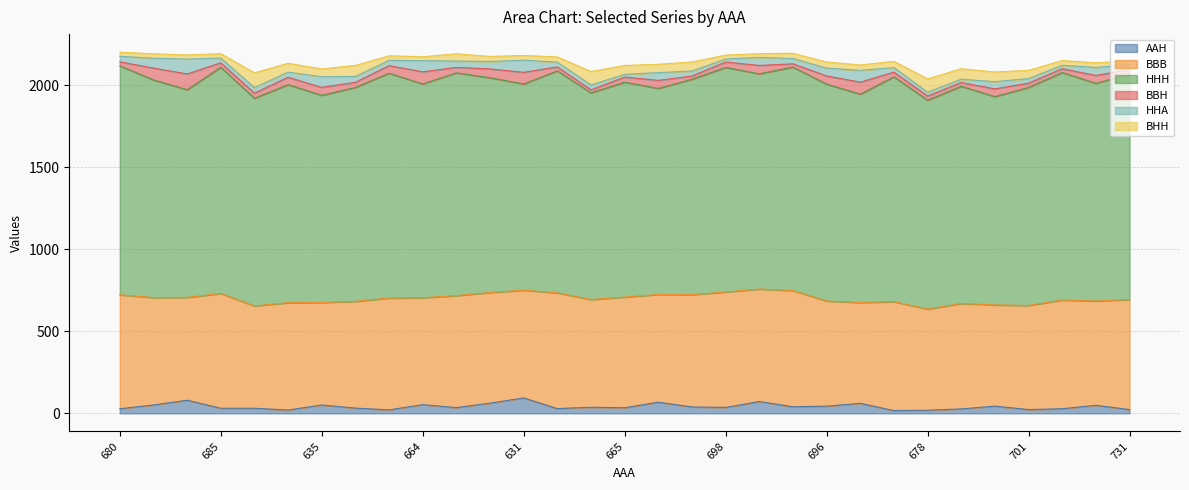

Which has a higher value, 685 or 630?

630